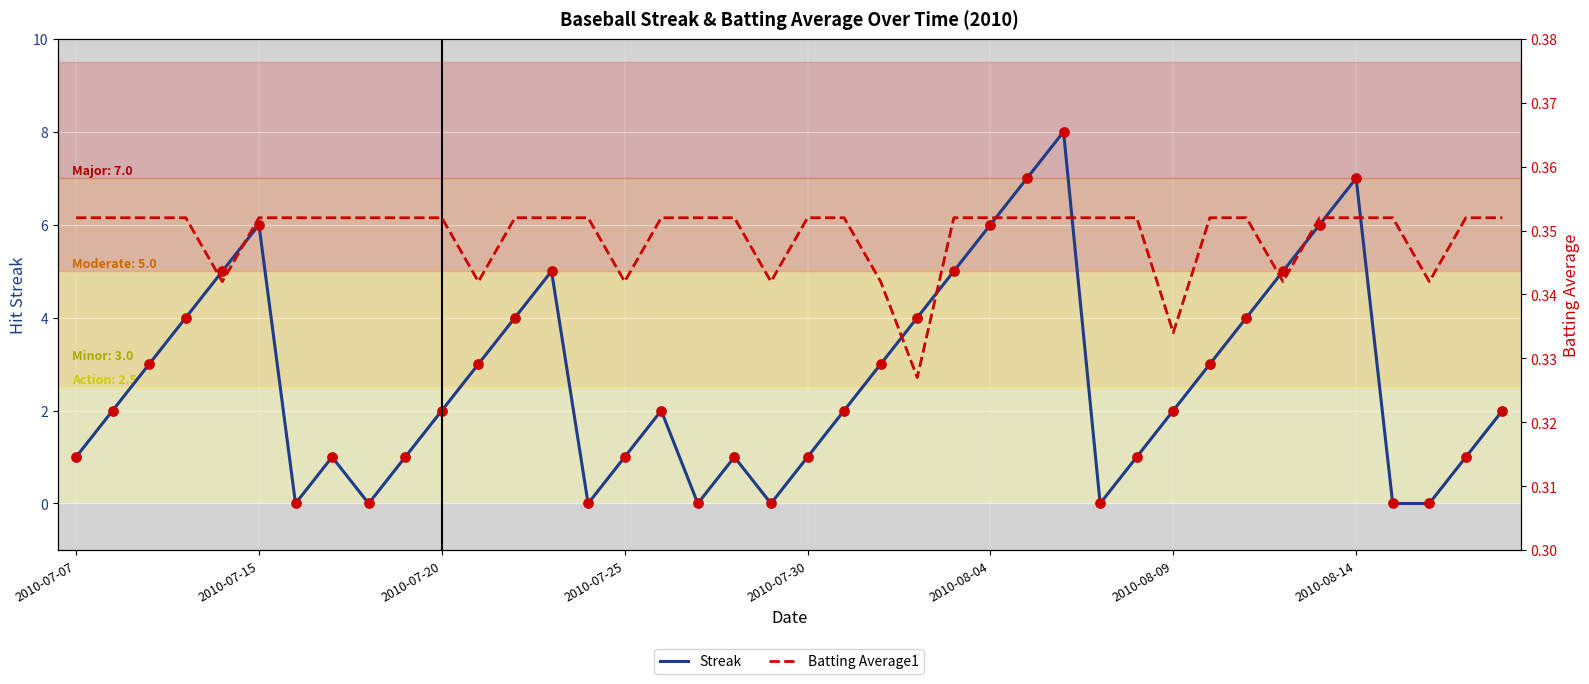

Which series contains the highest Y value?

Streak